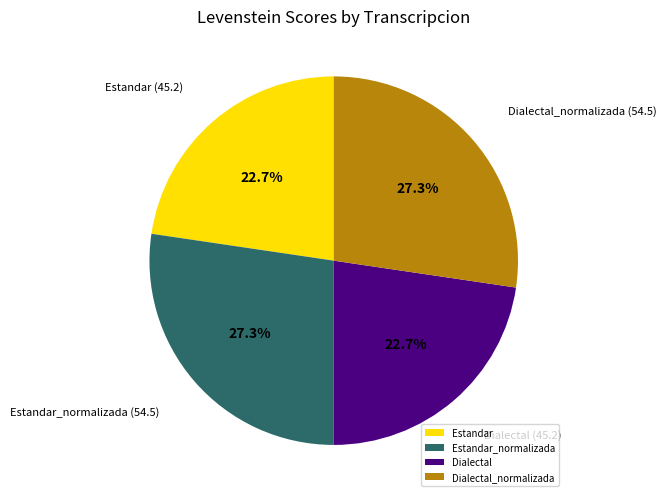

What is the total percentage of Dialectal and Dialectal_normalizada?

50.0%